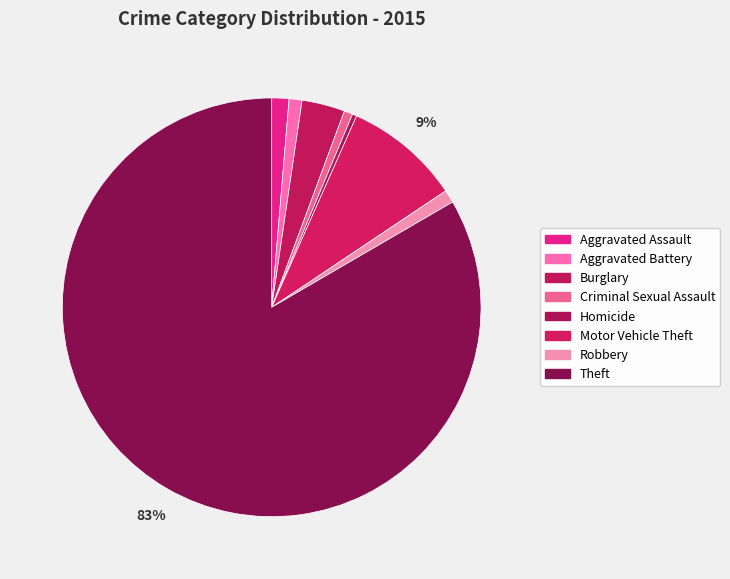

What is the total percentage of Theft and Robbery?

84.4%